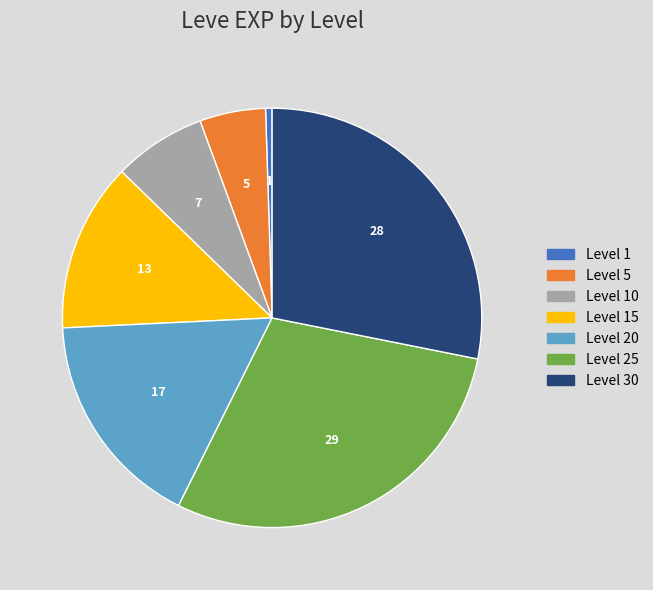

Is the sum of Level 30 and Level 20 greater than half?

No